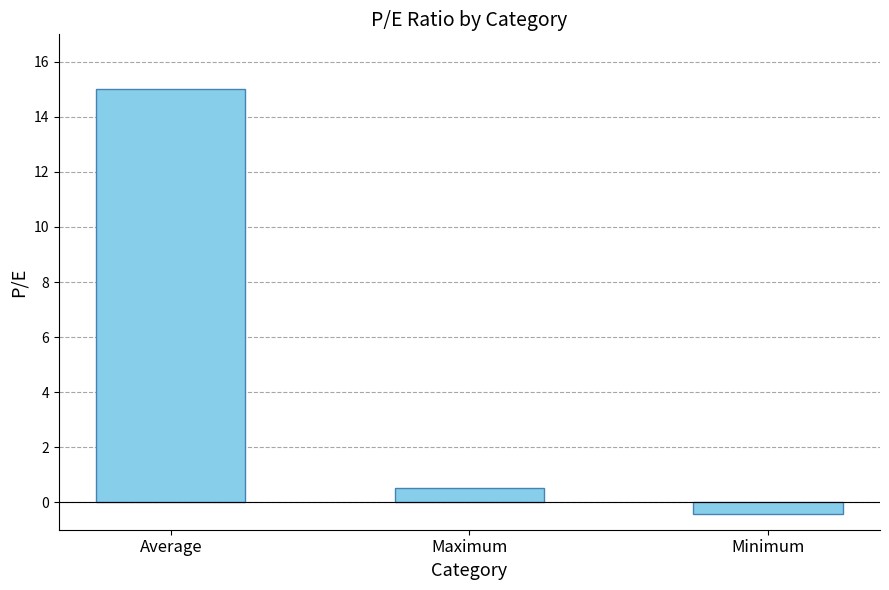

Rank the categories by value from lowest to highest.

Minimum, Maximum, Average